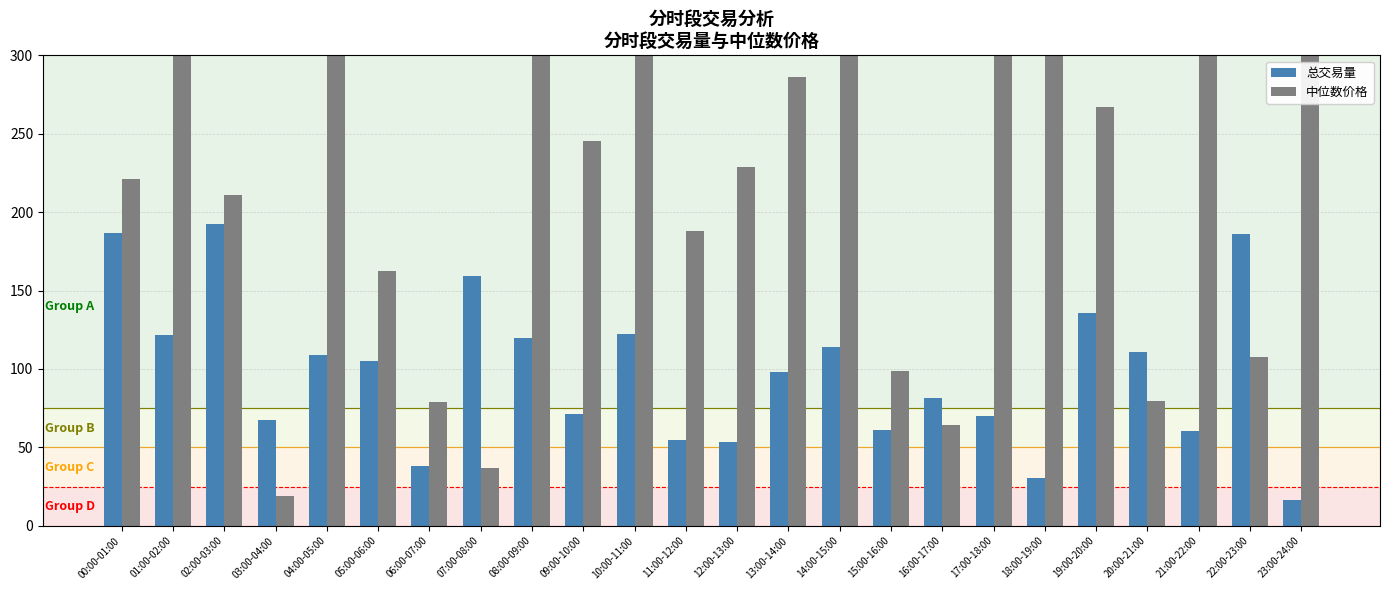

What is the greatest value displayed?

897.9